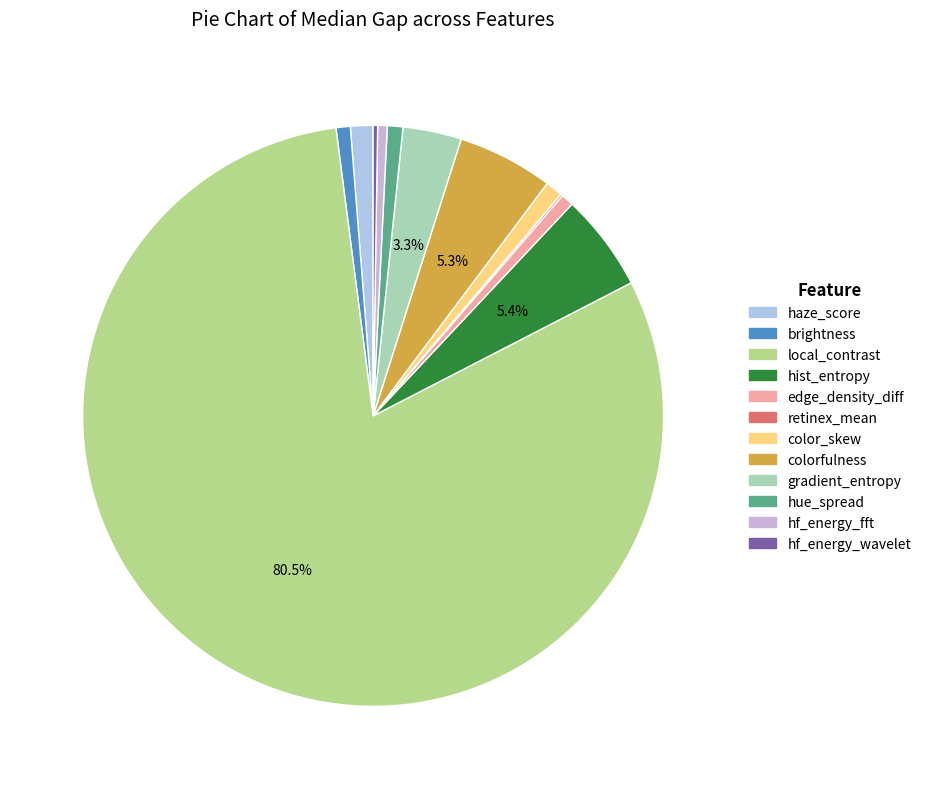

Combined, do hist_entropy and color_skew account for over 50%?

No